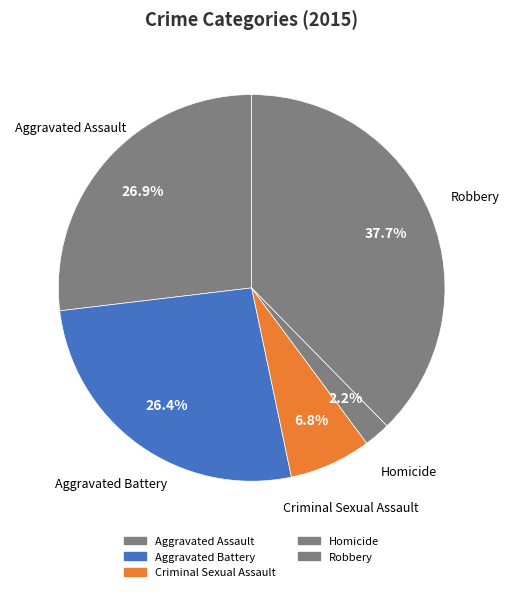

What percentage is the Aggravated Assault slice, to the nearest percent?

27%